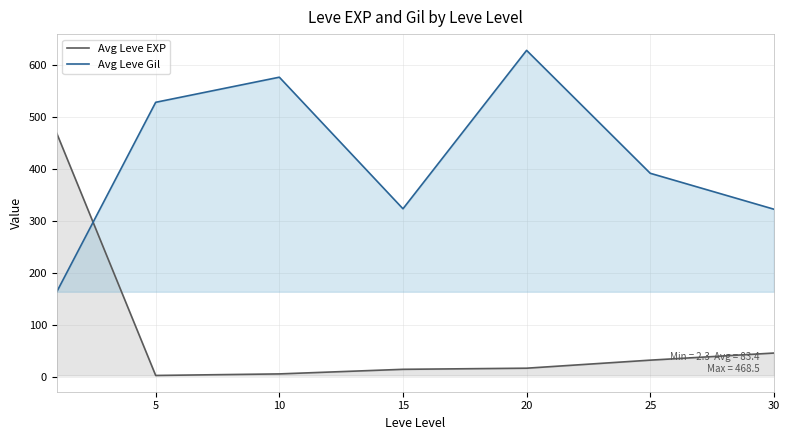

What is the difference between the maximum and second lowest values in the Avg Leve Gil series?

305.8